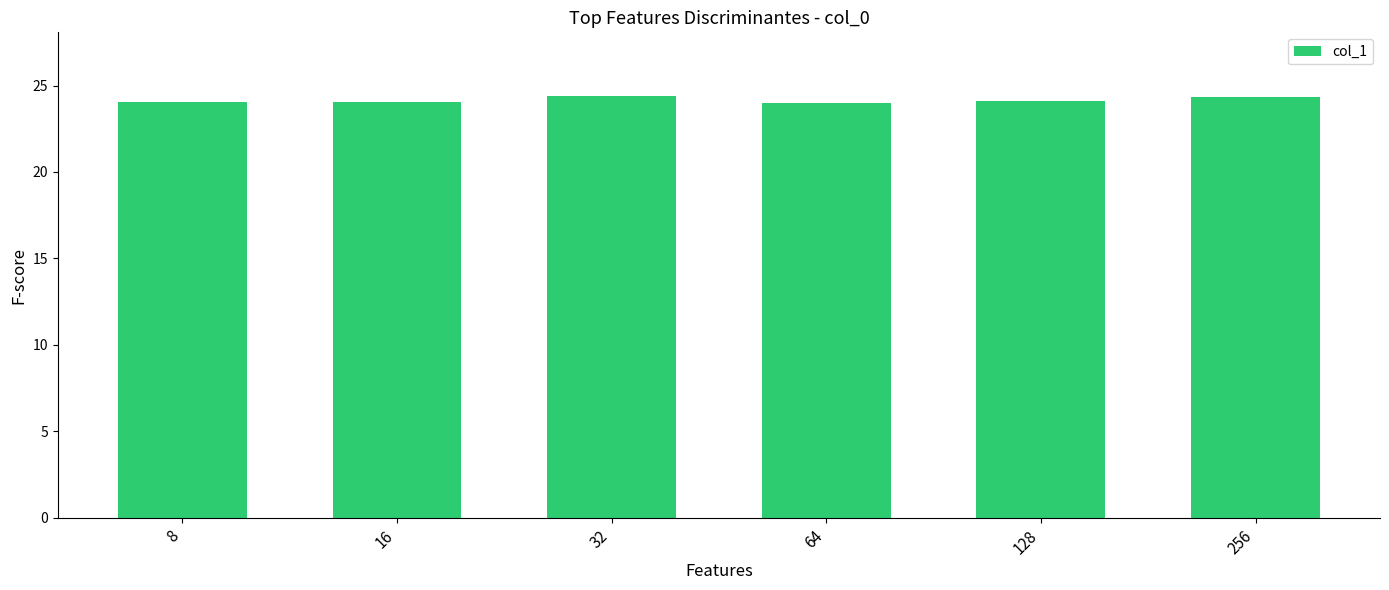

What is the difference between the values at 64 and 32?

0.4